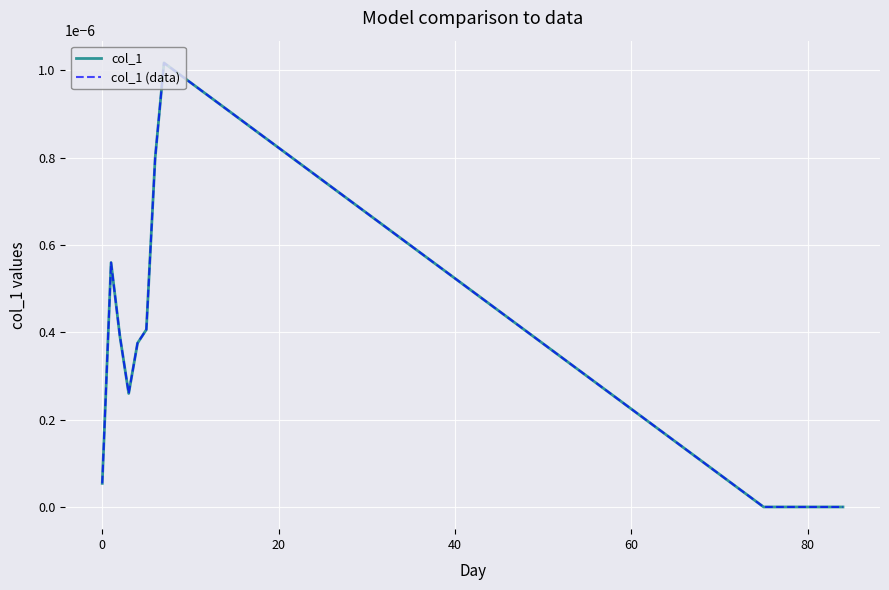

True or false: col_1 and col_1 (data) intersect in this chart.

False